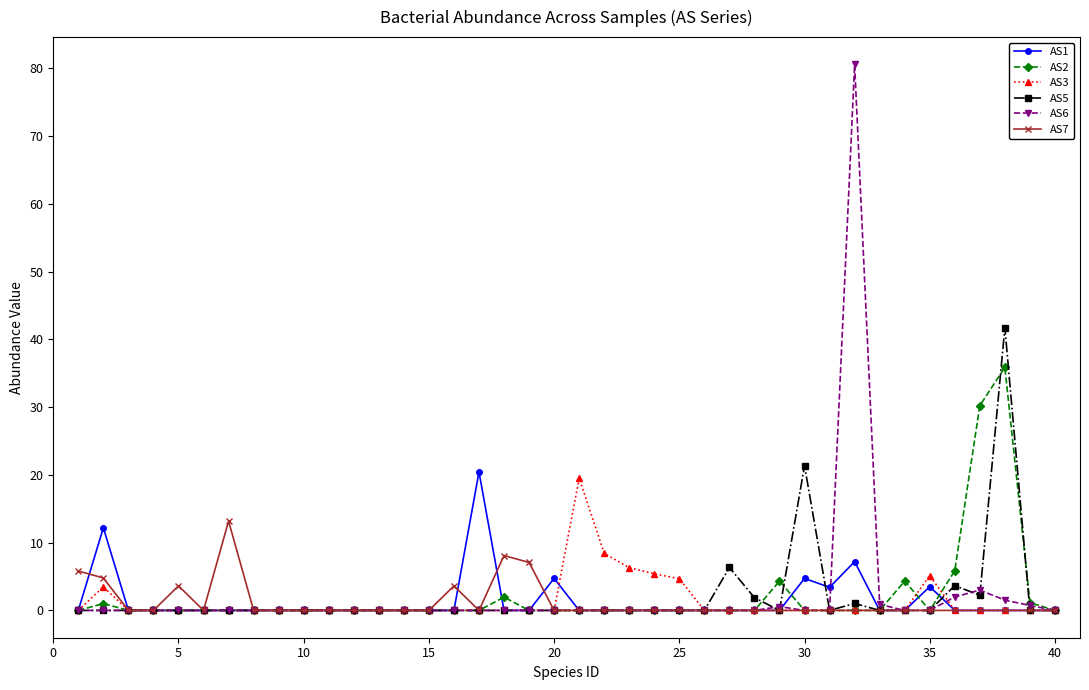

Rank the series by their maximum value, from highest to lowest.

AS6, AS5, AS2, AS1, AS3, AS7